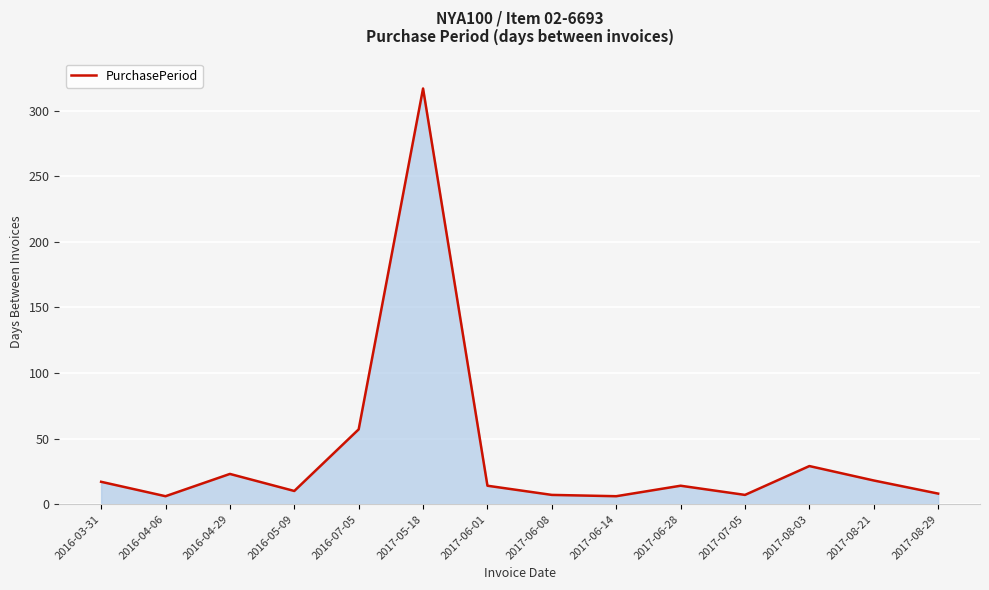

Approximately how many times larger is the value at 2017-08-03 compared to 2017-06-01?

2.1